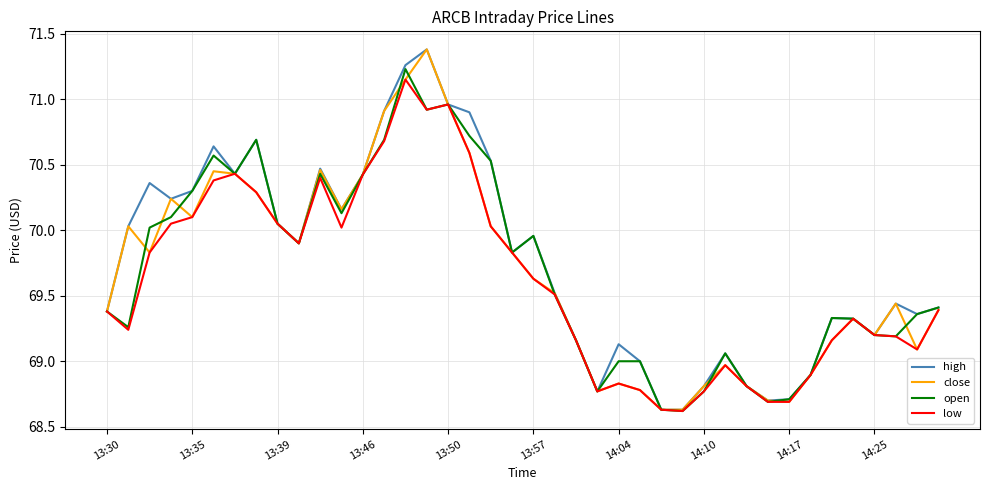

What is the highest value of the close series?

71.4